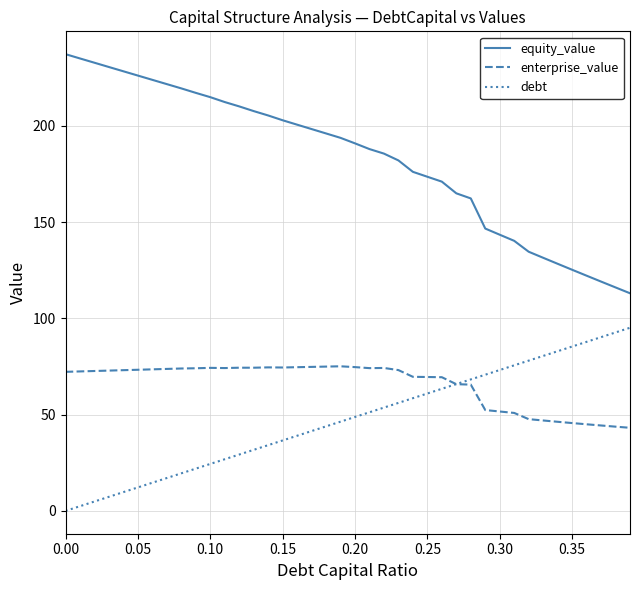

What is the highest value of the equity_value series?

237.2